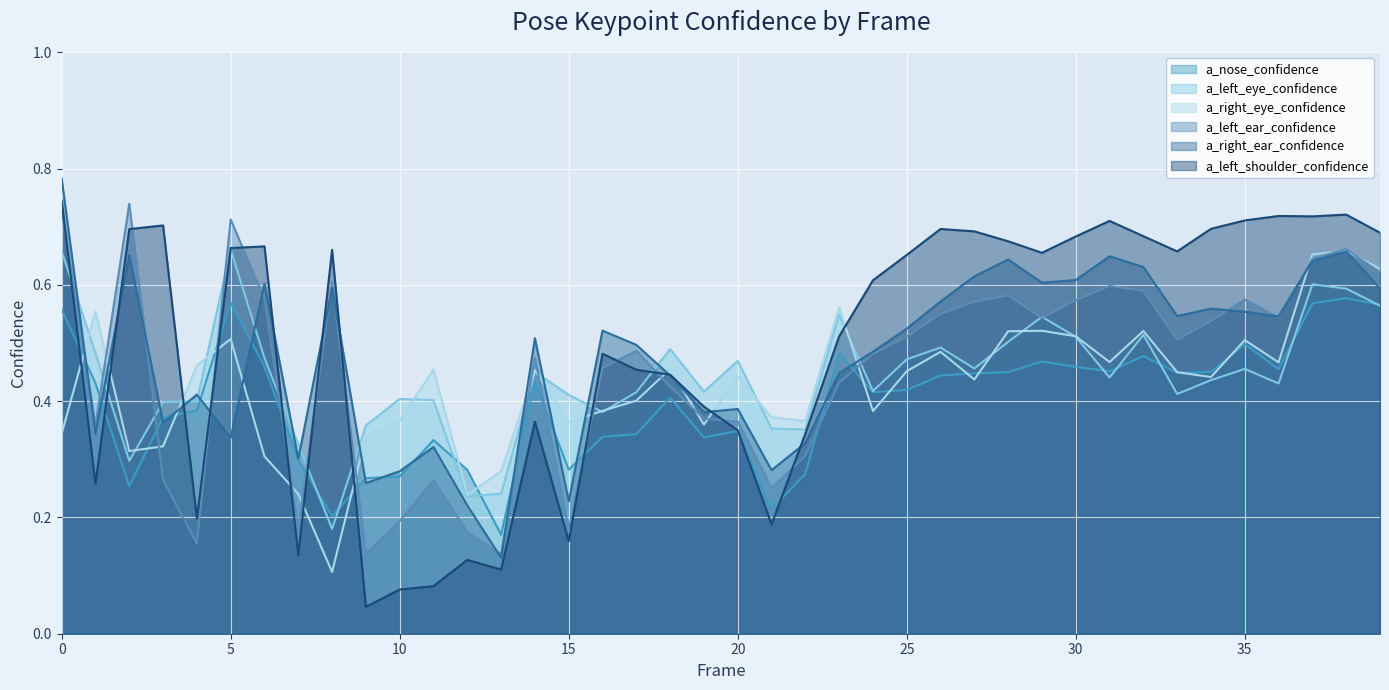

Reading right to left, what are all the values shown in this chart?

a_nose_confidence: 0.6	0.6	0.6	0.5	0.5	0.5	0.4	0.5	0.5	0.5	0.5	0.4	0.4	0.4	0.4	0.4	0.5	0.3	0.2	0.3	0.3	0.4	0.3	0.3	0.3	0.4	0.2	0.3	0.3	0.3	0.3	0.2	0.3	0.5	0.6	0.4	0.4	0.3	0.4	0.6
a_left_eye_confidence: 0.6	0.6	0.6	0.4	0.5	0.4	0.4	0.5	0.4	0.5	0.5	0.5	0.5	0.5	0.5	0.4	0.5	0.4	0.4	0.5	0.4	0.5	0.4	0.4	0.4	0.5	0.2	0.2	0.4	0.4	0.4	0.2	0.3	0.5	0.7	0.4	0.4	0.3	0.5	0.7
a_right_eye_confidence: 0.6	0.7	0.7	0.5	0.5	0.4	0.4	0.5	0.5	0.5	0.5	0.5	0.4	0.5	0.5	0.4	0.6	0.4	0.4	0.4	0.4	0.5	0.4	0.4	0.4	0.5	0.3	0.2	0.5	0.4	0.3	0.1	0.2	0.3	0.5	0.5	0.3	0.3	0.6	0.3
a_left_ear_confidence: 0.6	0.7	0.6	0.5	0.6	0.5	0.5	0.6	0.6	0.6	0.5	0.6	0.6	0.6	0.5	0.5	0.4	0.3	0.3	0.4	0.4	0.4	0.5	0.5	0.2	0.5	0.1	0.2	0.3	0.2	0.1	0.6	0.2	0.6	0.7	0.2	0.3	0.7	0.4	0.7
a_right_ear_confidence: 0.6	0.7	0.6	0.5	0.6	0.6	0.5	0.6	0.6	0.6	0.6	0.6	0.6	0.6	0.5	0.5	0.4	0.3	0.3	0.4	0.4	0.4	0.5	0.5	0.2	0.5	0.1	0.2	0.3	0.3	0.3	0.6	0.3	0.6	0.3	0.4	0.4	0.7	0.3	0.8
a_left_shoulder_confidence: 0.7	0.7	0.7	0.7	0.7	0.7	0.7	0.7	0.7	0.7	0.7	0.7	0.7	0.7	0.7	0.6	0.5	0.3	0.2	0.3	0.4	0.4	0.5	0.5	0.2	0.4	0.1	0.1	0.1	0.1	0.0	0.7	0.1	0.7	0.7	0.2	0.7	0.7	0.3	0.7